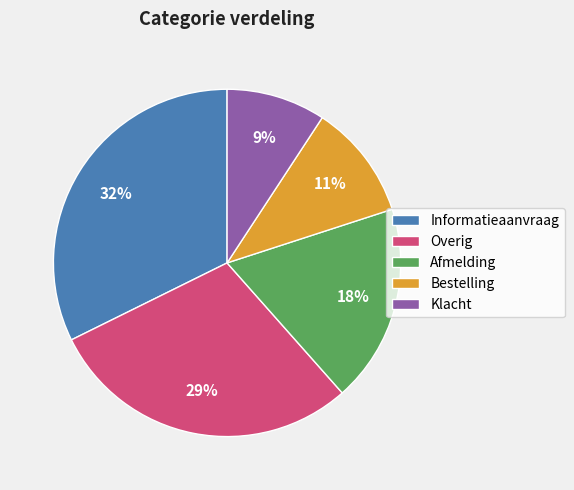

Is there a majority slice in this chart?

No